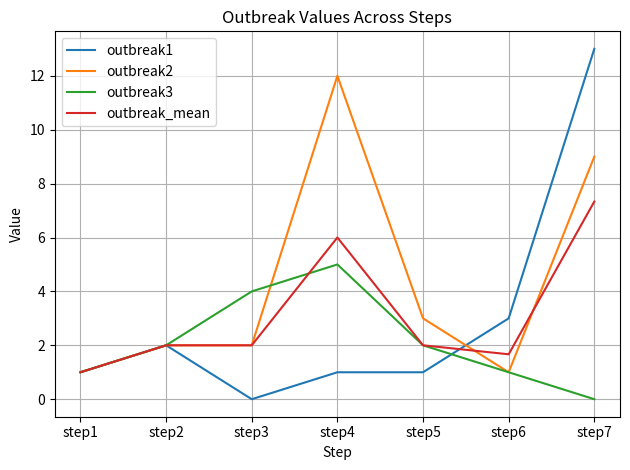

At which category is the sum across all series the highest?

step7